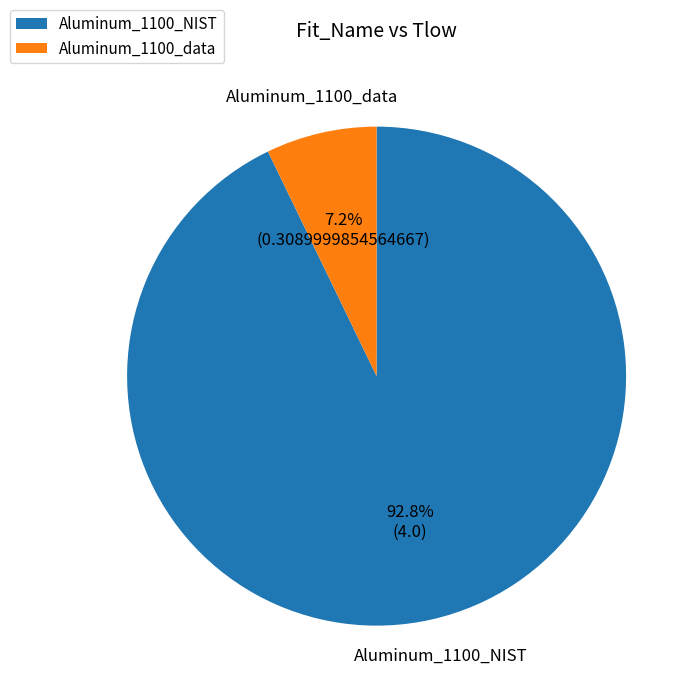

Which slice is the largest?

Aluminum_1100_NIST